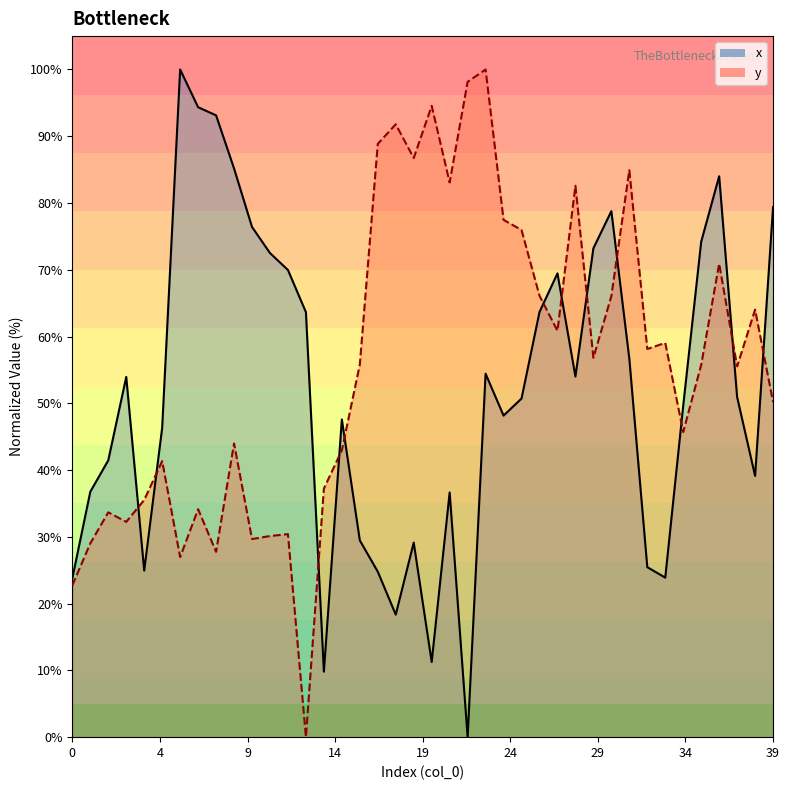

What is the difference between the maximum and minimum values in the y series?

100.0